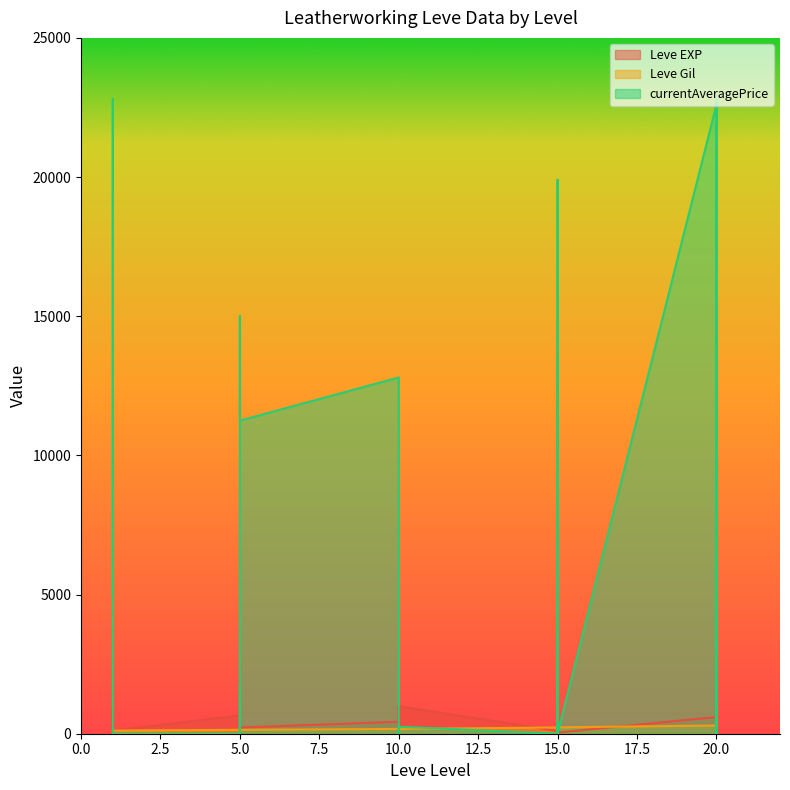

The value of Leve EXP at 20 is 1024.1. True or false?

False